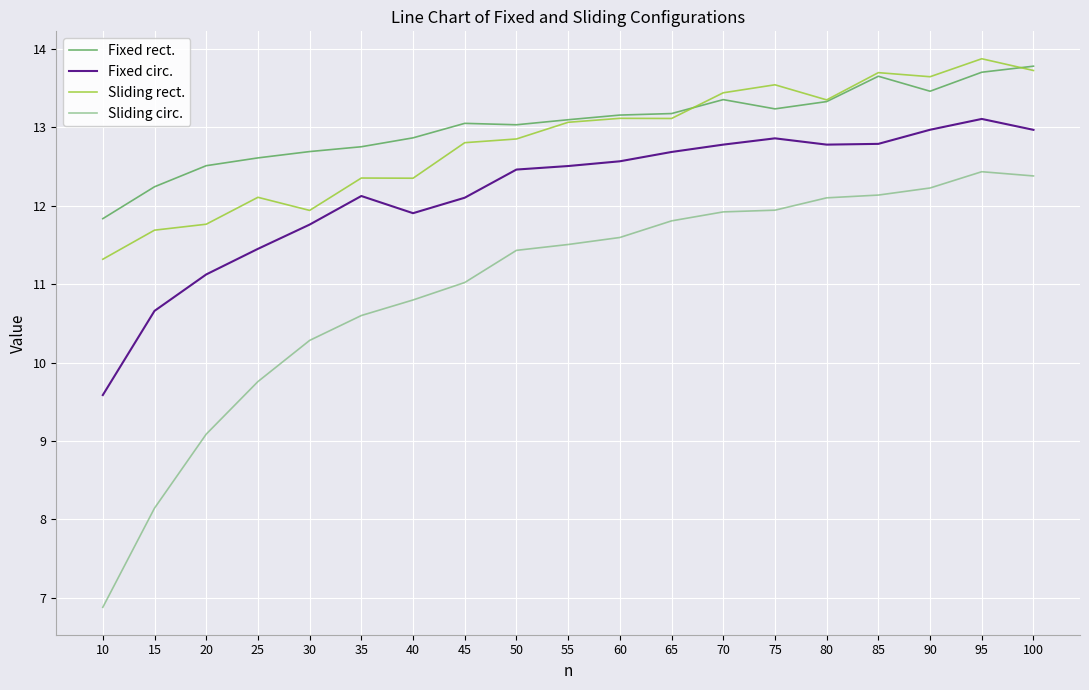

What value does the Sliding circ. series have at 15?

8.1